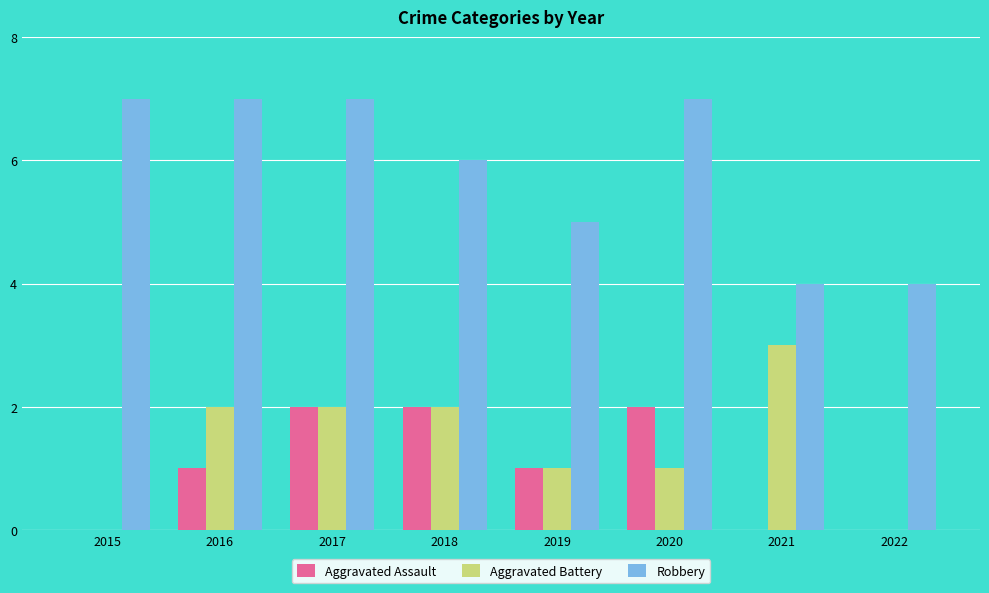

Is the value of Aggravated Assault at 2022 greater than the value of Aggravated Battery at 2016?

No